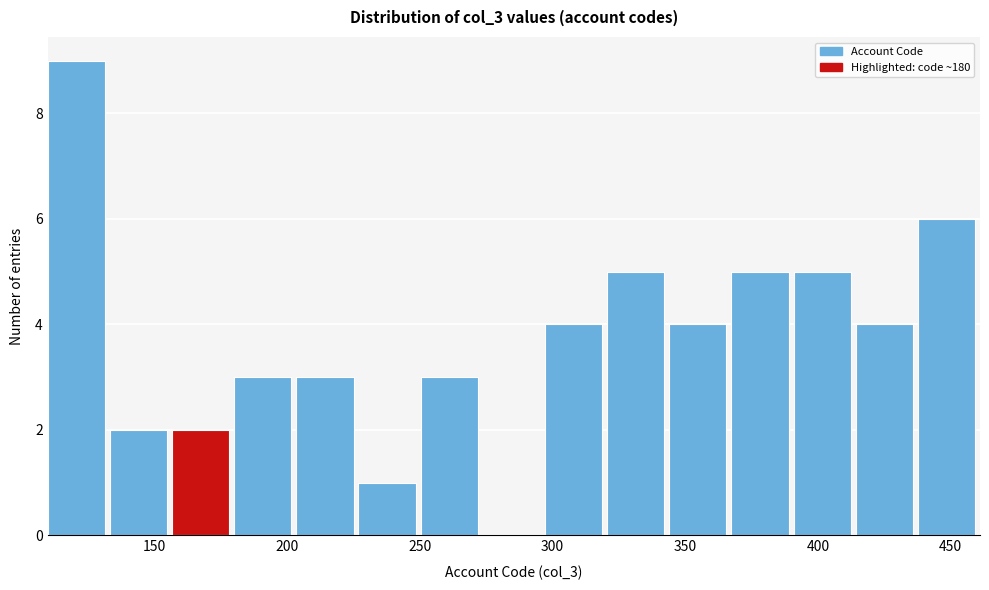

What is the height of the bar covering 205 to 225 on the x-axis? Neither the bar edges nor the heights are printed on the chart, so give them approximately, as read against the axes.

3